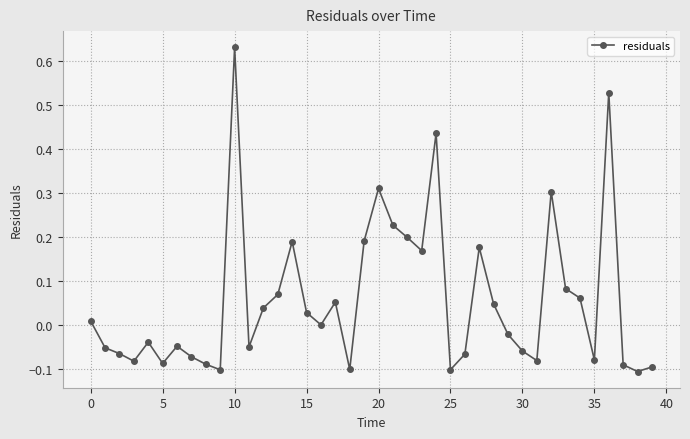

What is the sum of all values?

2.2